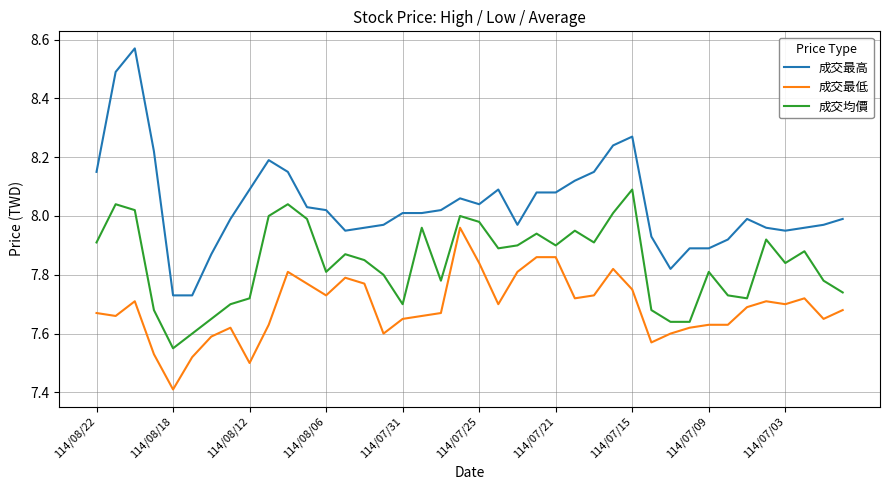

True or false: 成交最低 and 成交最高 cross at least once.

False